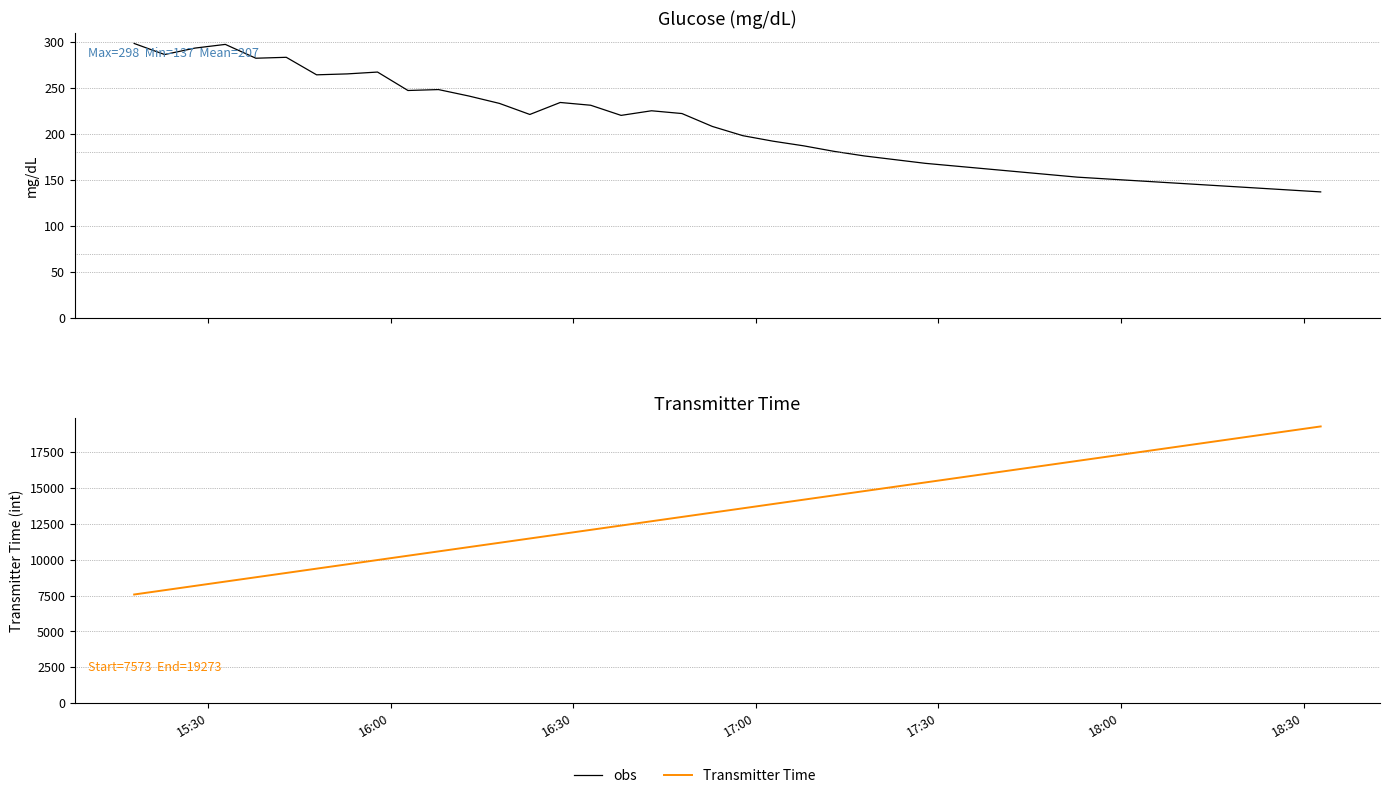

True or false: Transmitter Time and obs cross at least once.

False